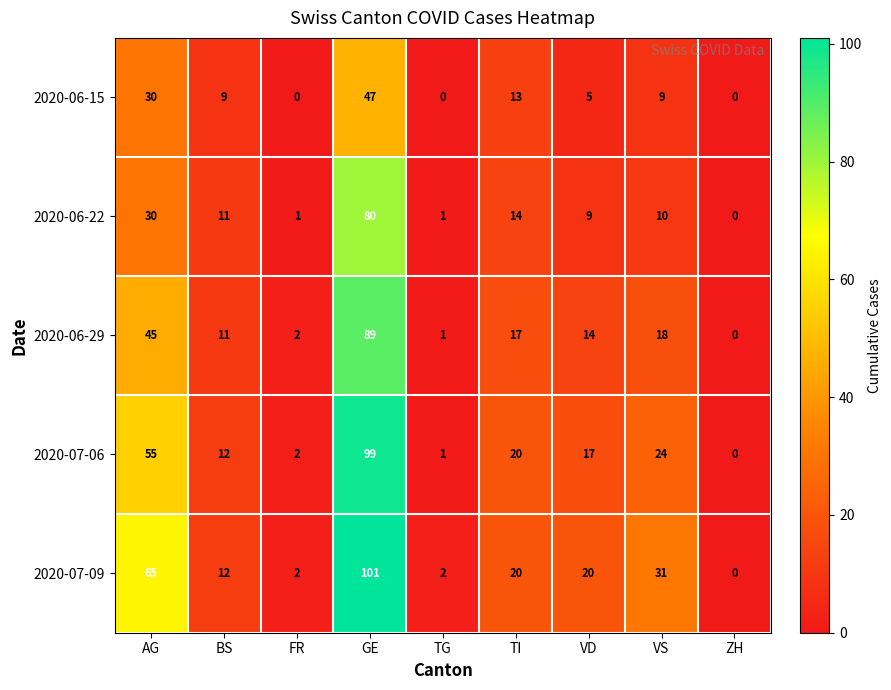

At which category is the sum across all series the highest?

GE